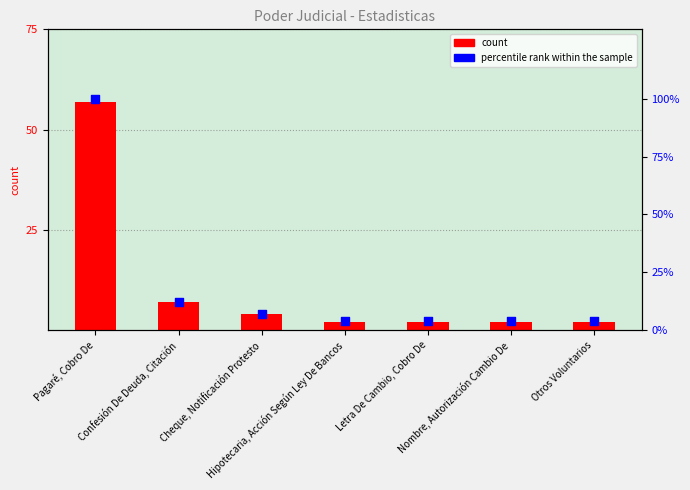

At which category is the sum across all series the highest?

Pagaré, Cobro De